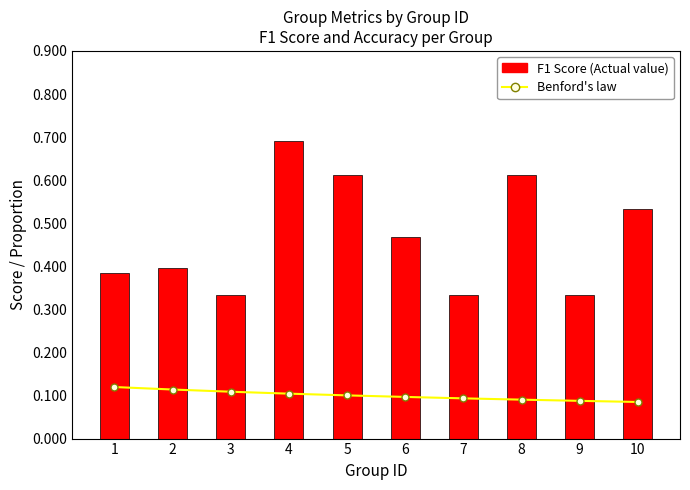

What is the value of the Benford's law bar at the 1st from the left?

0.1